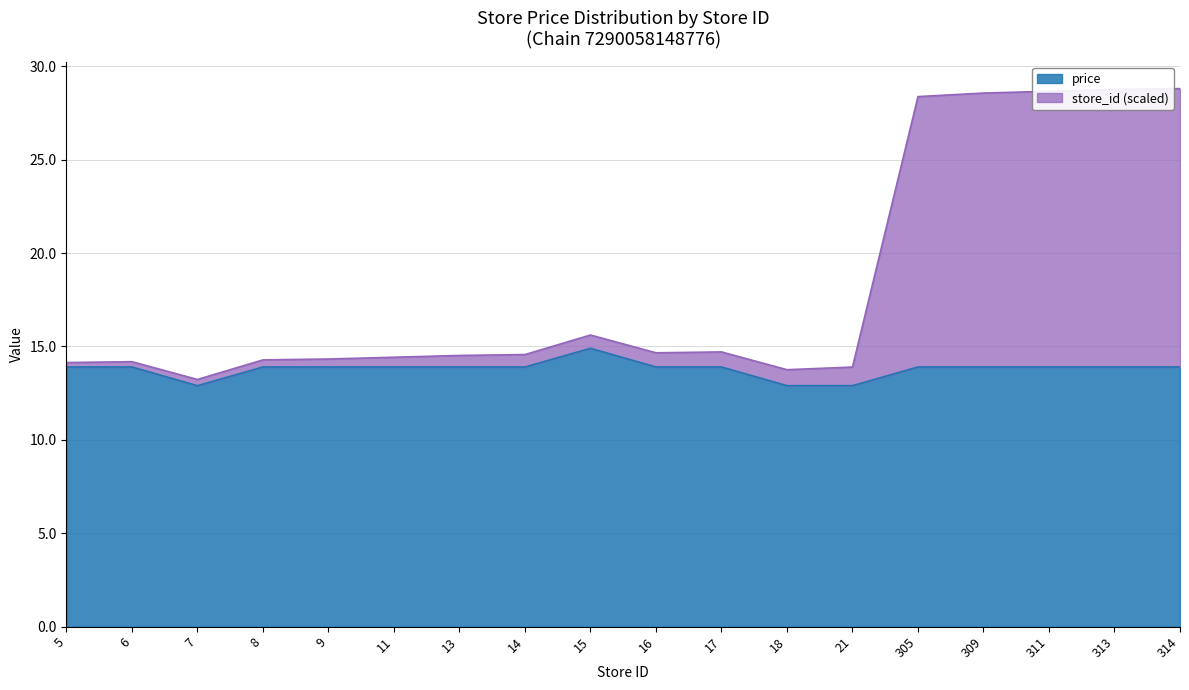

Reading left to right, transcribe all the data shown in this chart.

store_id: 5=14.1	6=14.2	7=13.2	8=14.3	9=14.3	11=14.4	13=14.5	14=14.6	15=15.6	16=14.7	17=14.7	18=13.8	21=13.9	305=28.4	309=28.6	311=28.7	313=28.8	314=28.8
price: 5=13.9	6=13.9	7=12.9	8=13.9	9=13.9	11=13.9	13=13.9	14=13.9	15=14.9	16=13.9	17=13.9	18=12.9	21=12.9	305=13.9	309=13.9	311=13.9	313=13.9	314=13.9